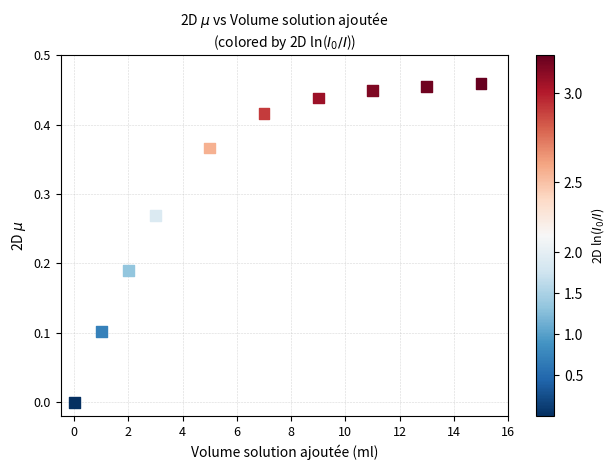

What is the range of X values (max minus min)?

15.0